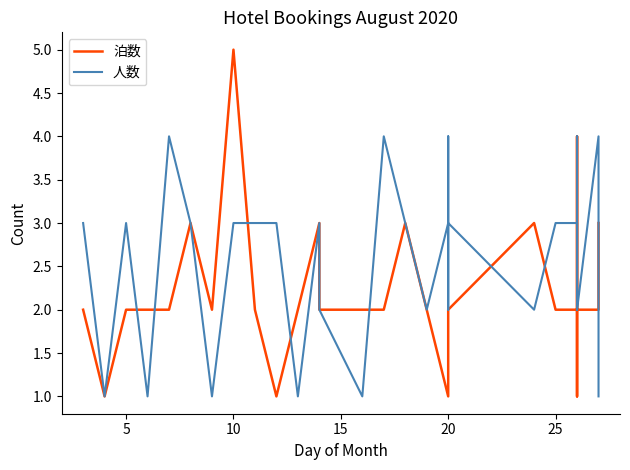

Which series has the largest total across all categories?

人数